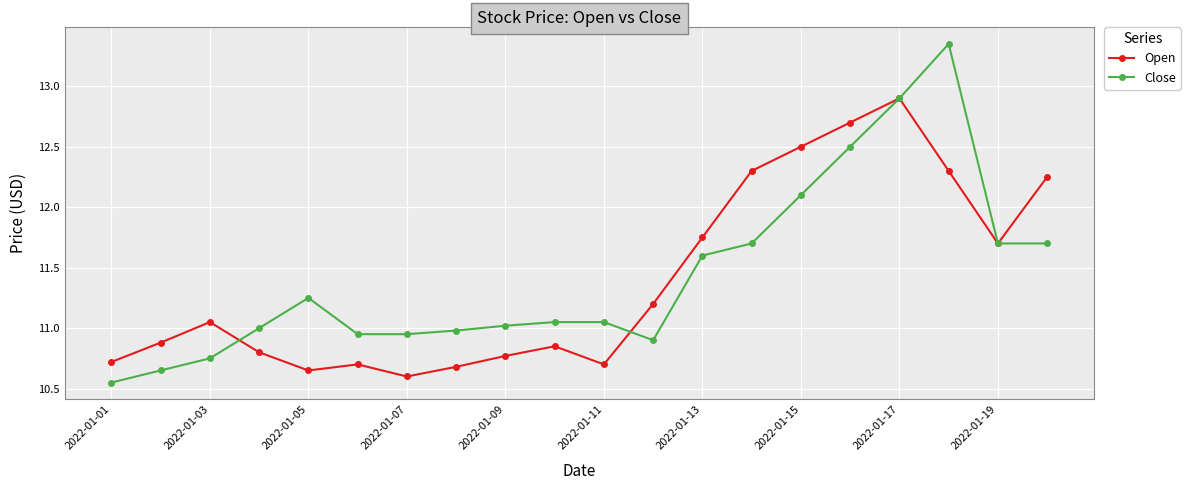

Count the Open values in the range 10 to 12.

14